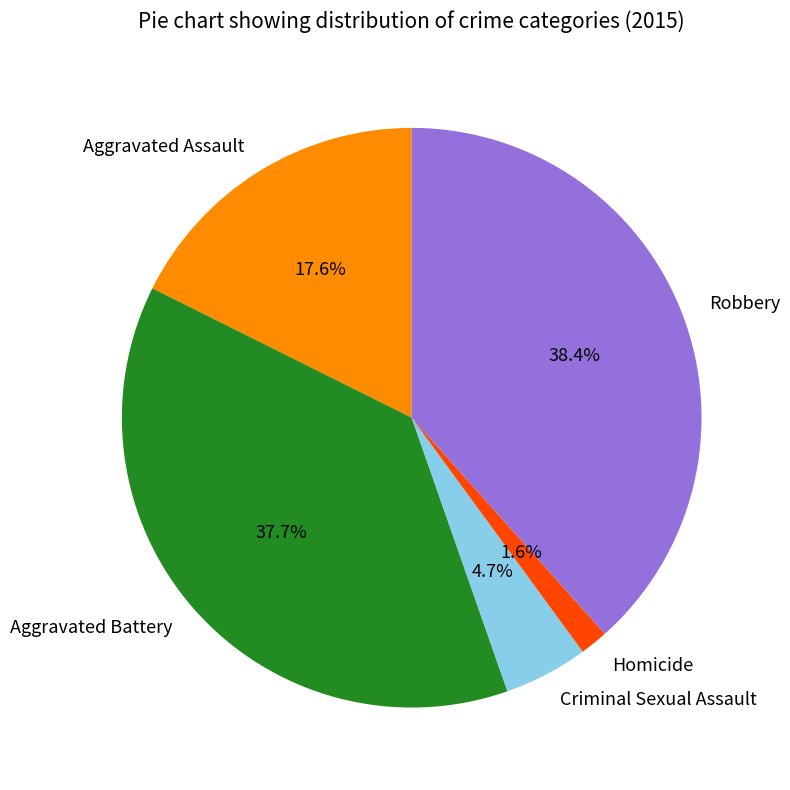

To the nearest percent, what percentage of the pie is Robbery?

38%